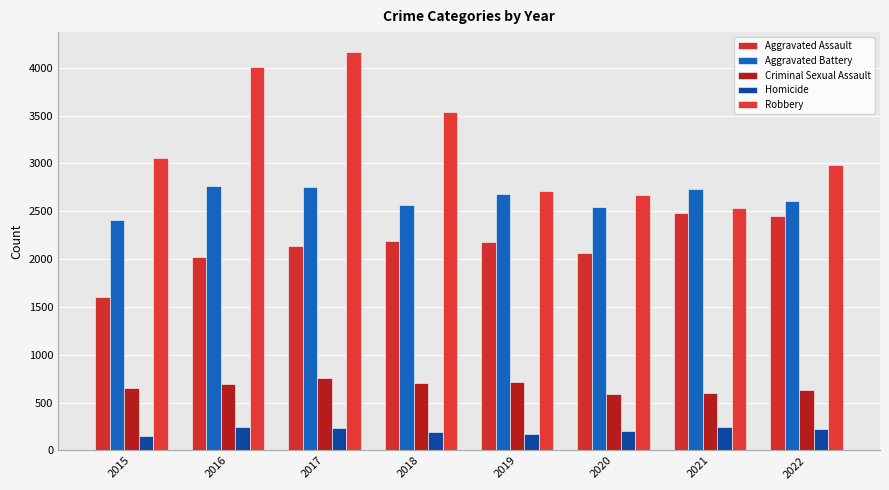

How many series are shown in this chart?

5